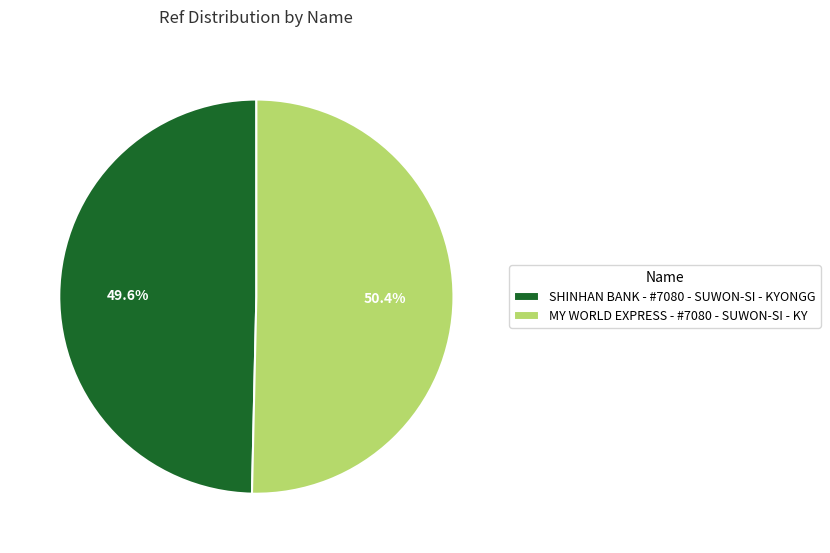

Combined, do MY WORLD EXPRESS - #7080 - SUWON-SI - KY and SHINHAN BANK - #7080 - SUWON-SI - KYONGG account for over 50%?

Yes